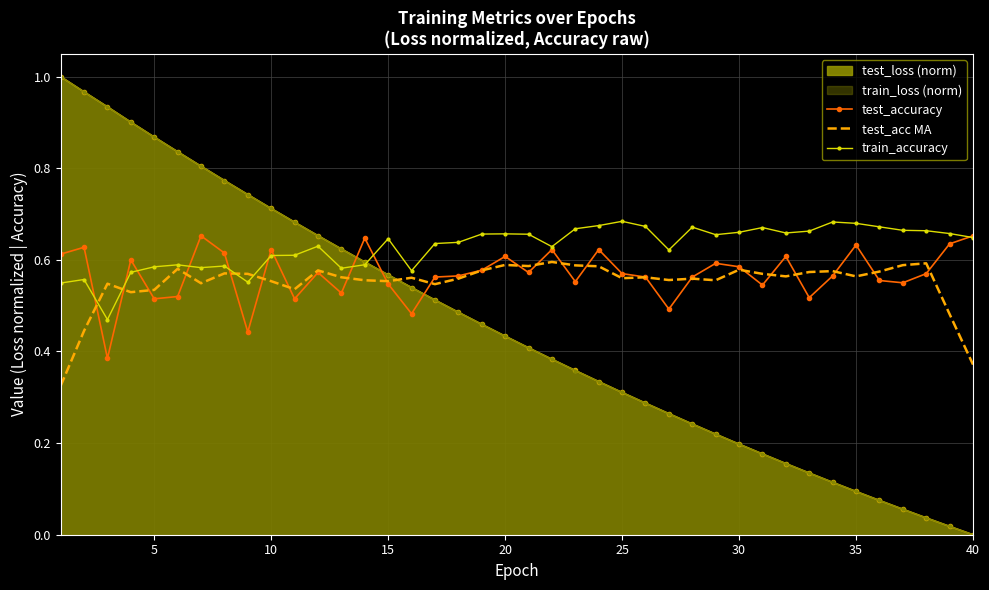

What is the lowest value of the test_acc MA series?

0.3